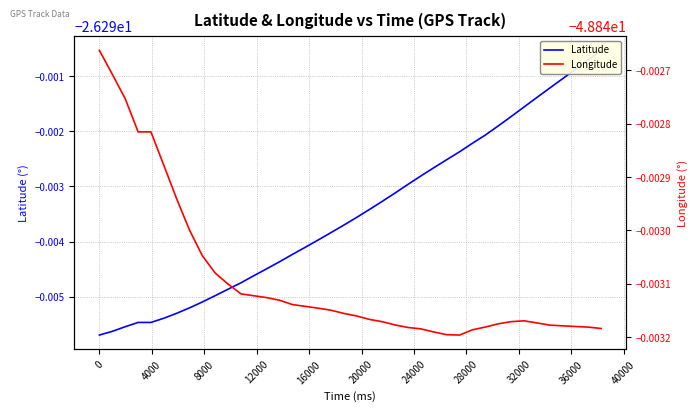

The Longitude series shows -31.2 at 24000. True or false?

False